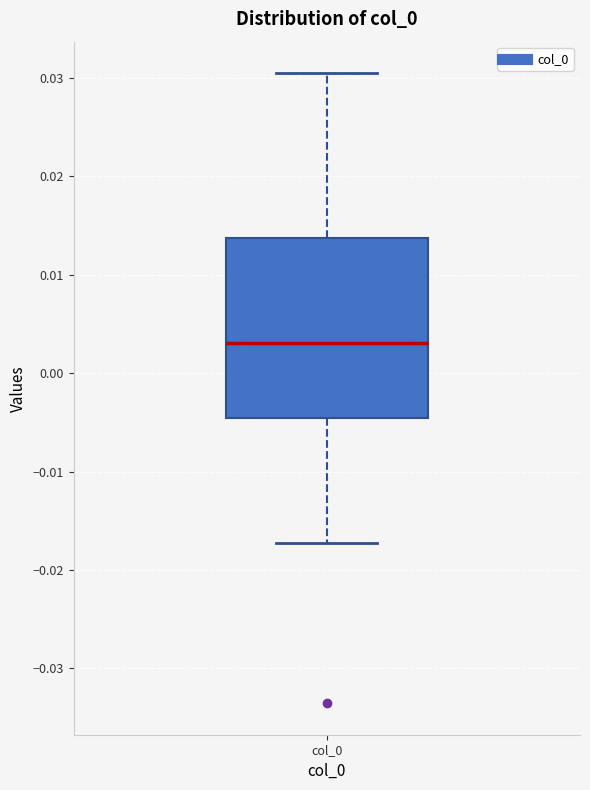

Read this box plot against the y-axis: the position of the median line, the range covered by the box, and the ends of both whiskers. The values are not printed on the chart, so give them approximately, as read against the axis.

median 0.003, box -0.005 to 0.014, whiskers -0.017 to 0.030